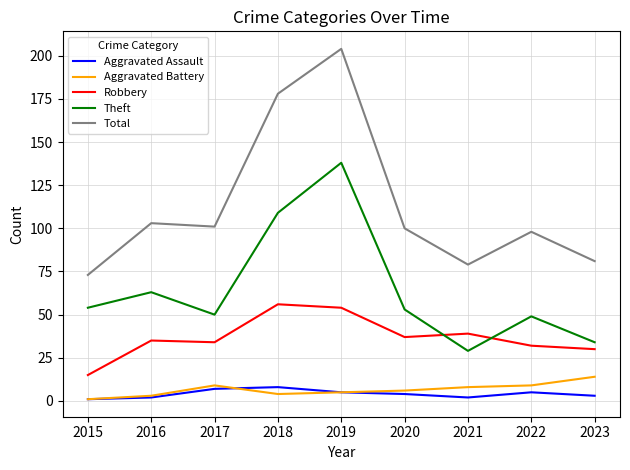

Where does the Aggravated Battery series first go above 6?

2017